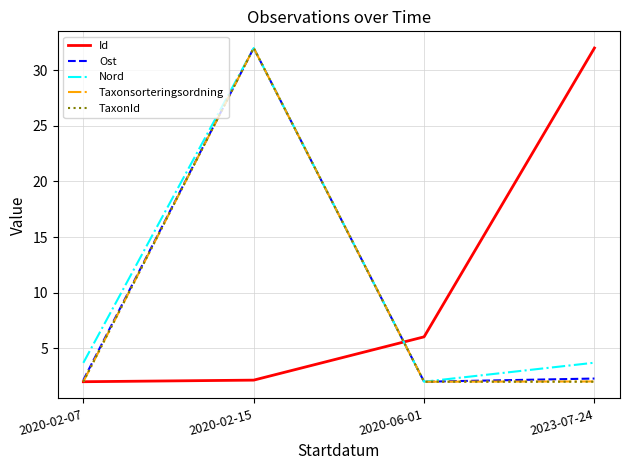

True or false: Taxonsorteringsordning has a value of 2.0 at 2020-06-01.

True